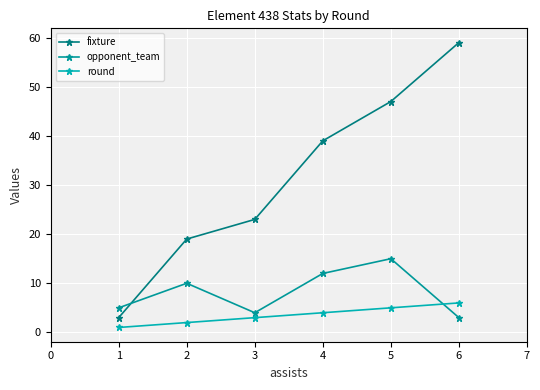

How many series are shown in this chart?

3